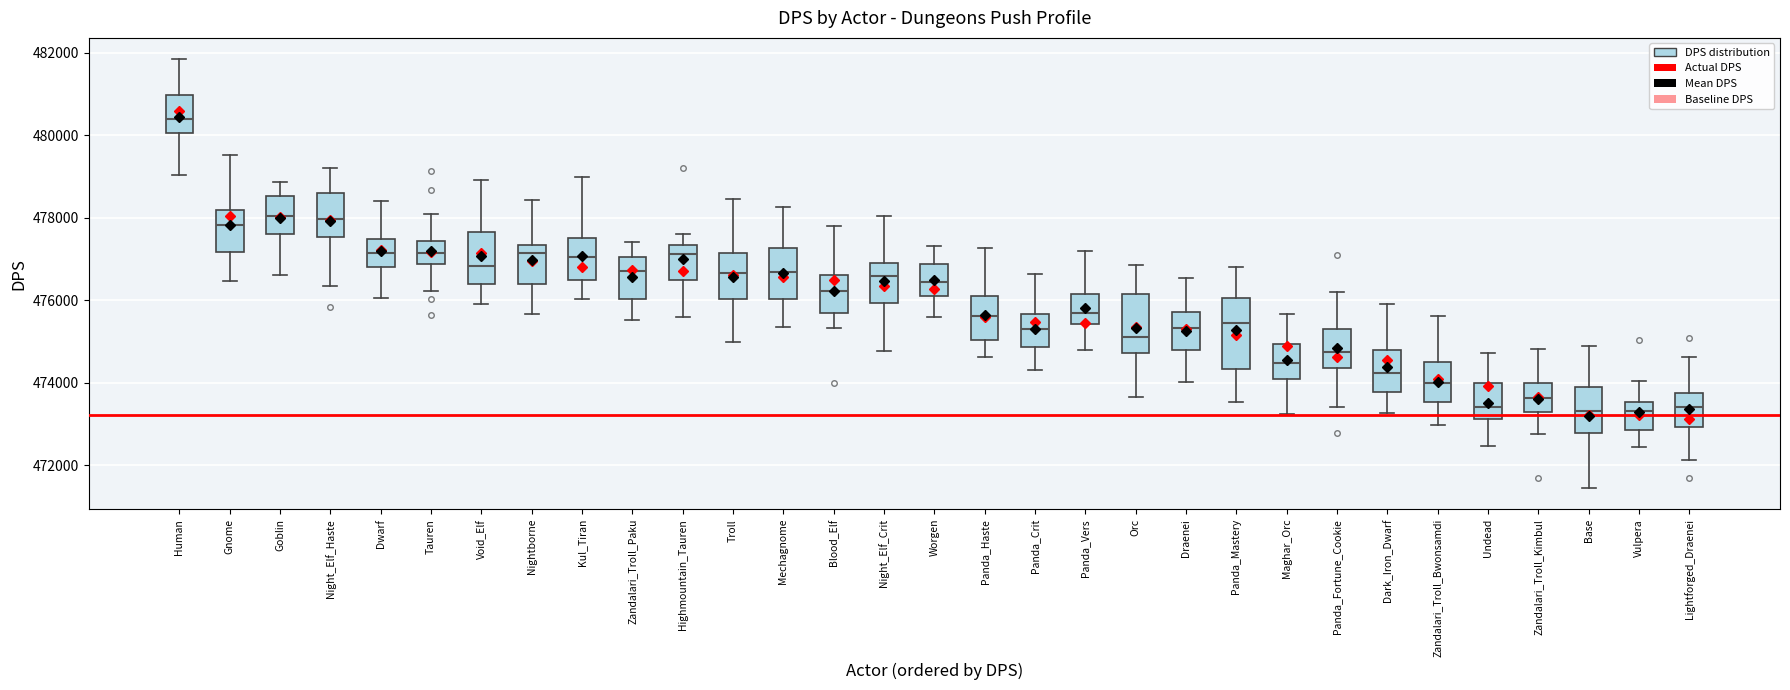

Where is the lower edge of the box for Worgen on the y-axis? The values are not printed on the chart, so give them approximately, as read against the axis.

476000